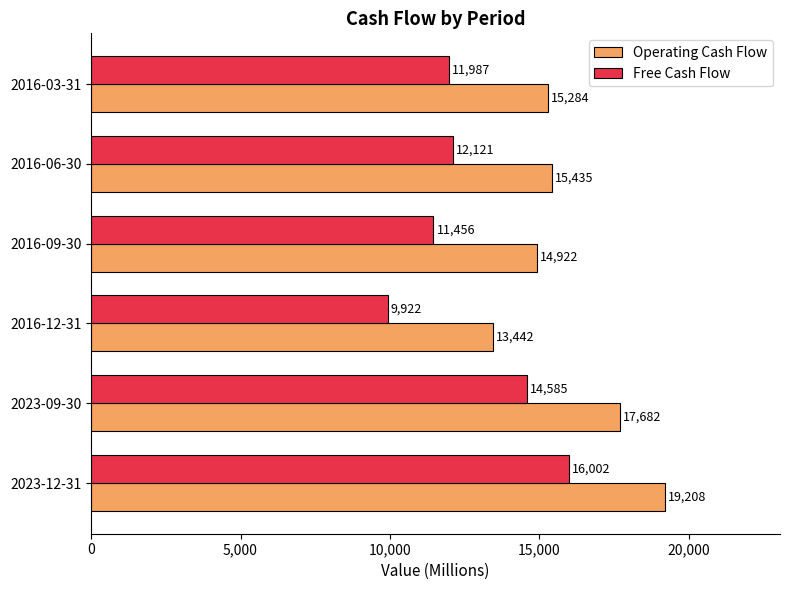

Is it true that Free Cash Flow equals 15702 at 2016-03-31?

False